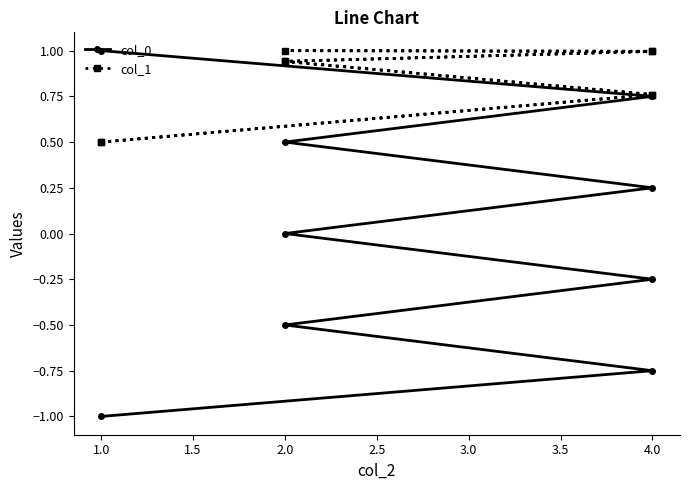

After their last crossing, which series has the higher values: col_0 or col_1?

col_0